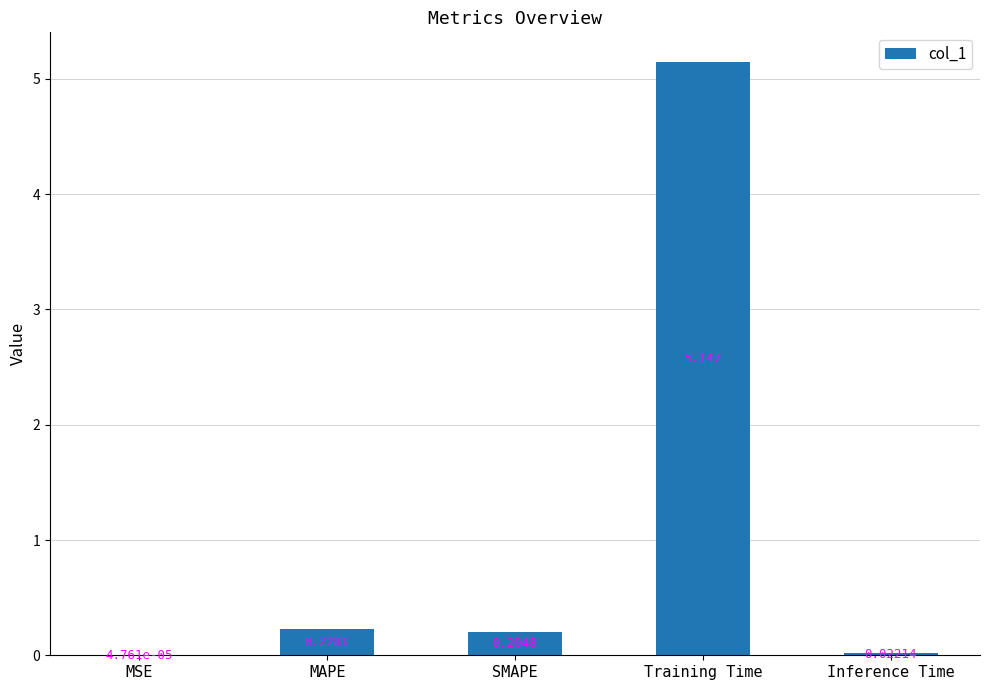

Between Inference Time and SMAPE, which is larger?

SMAPE